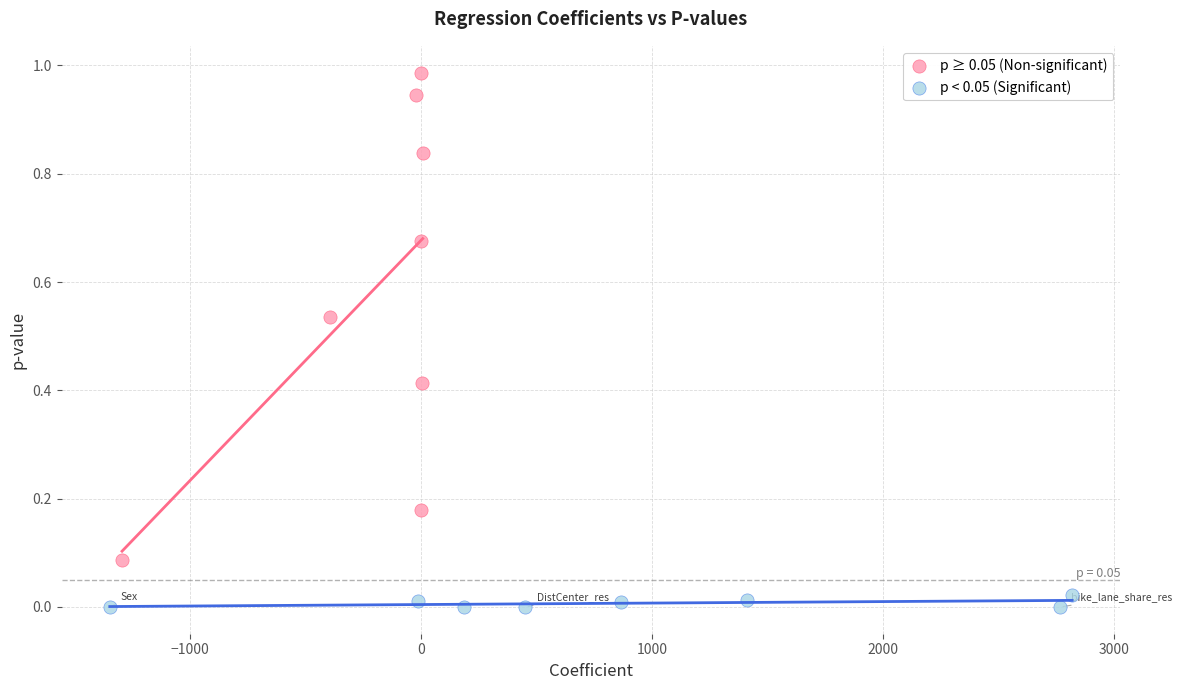

Which series contains the lowest Y value?

p < 0.05 (Significant)